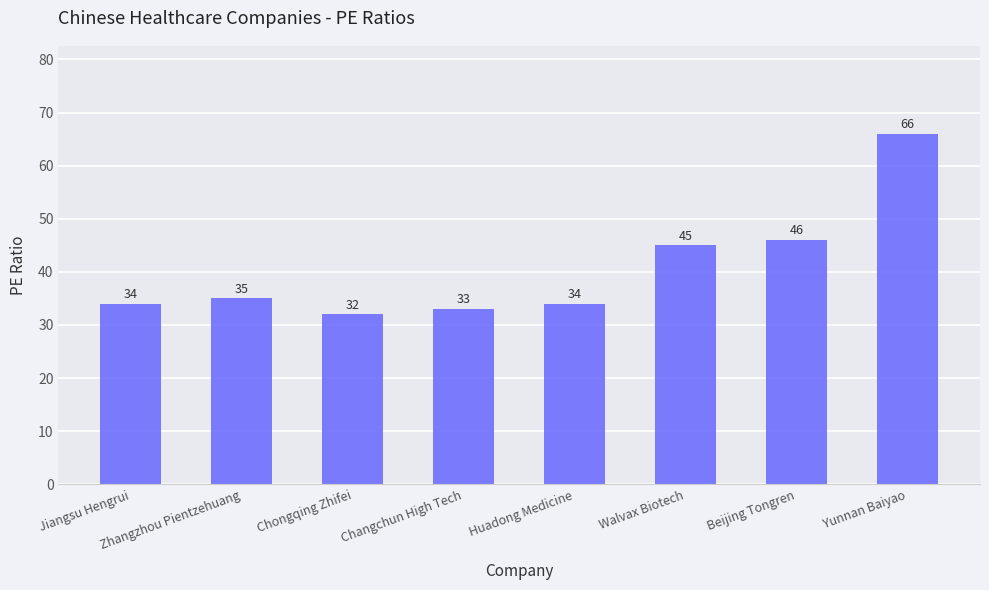

What is the greatest value displayed?

66